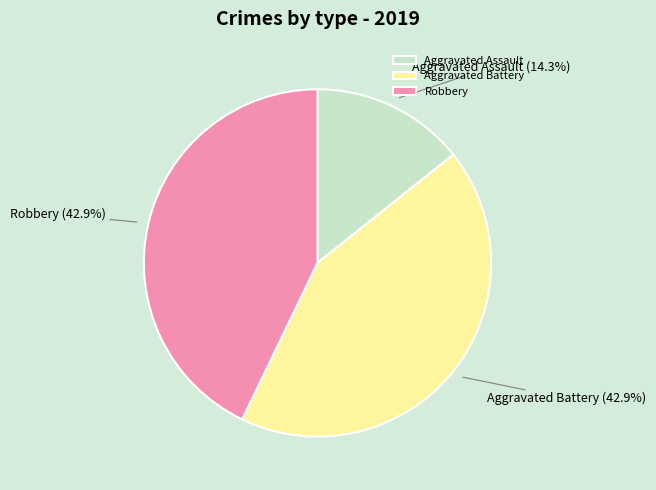

What percentage is the Robbery slice, to the nearest percent?

43%